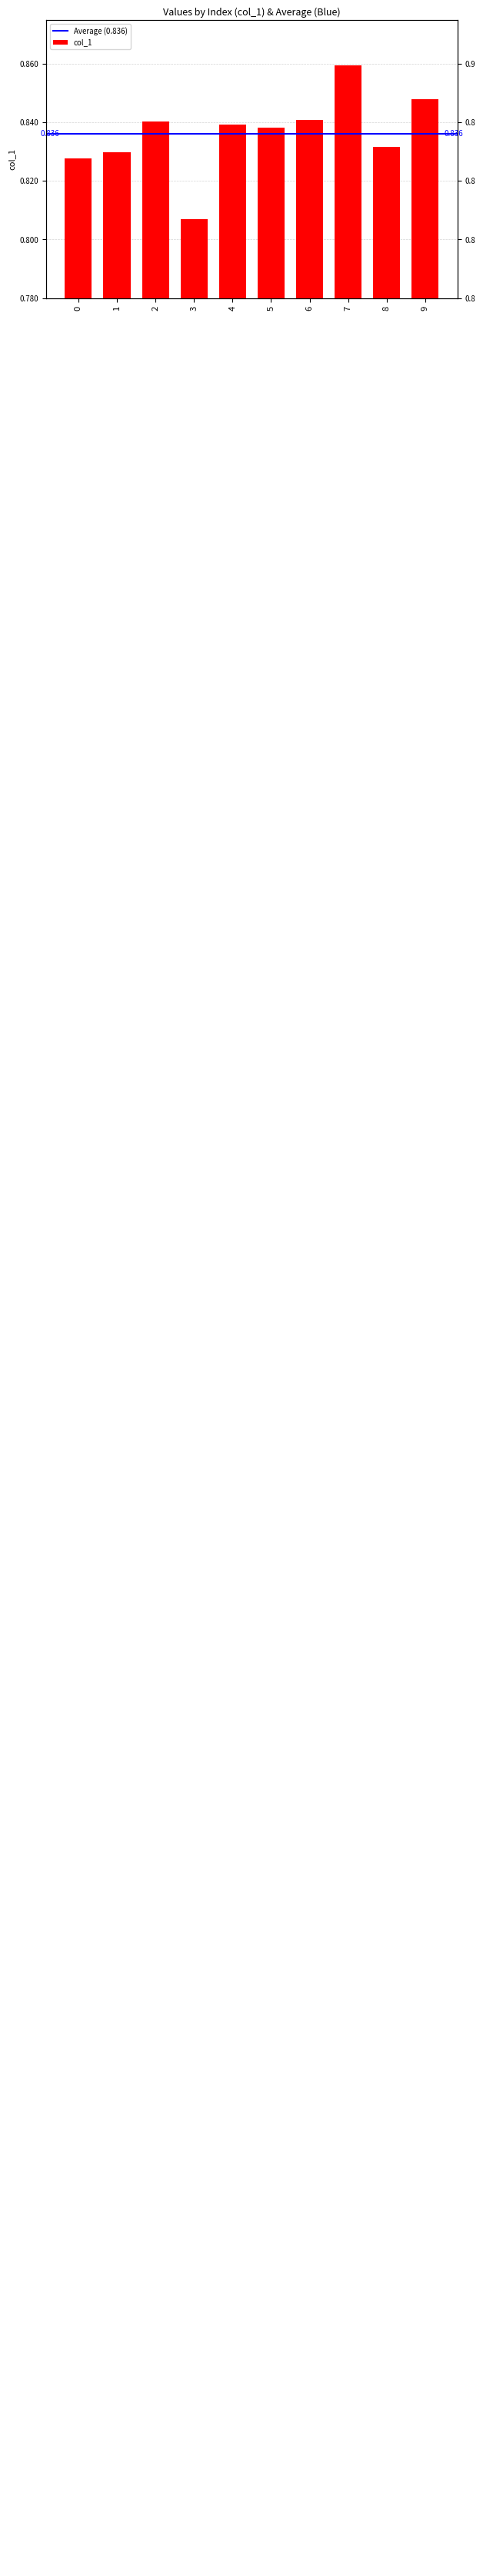

Between 4 and 3, which is larger?

4